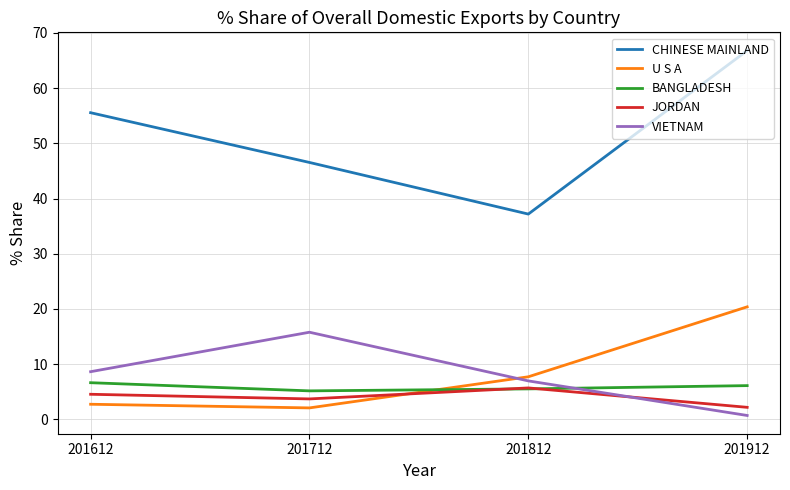

What is the difference between the highest and lowest values at 201612?

52.8